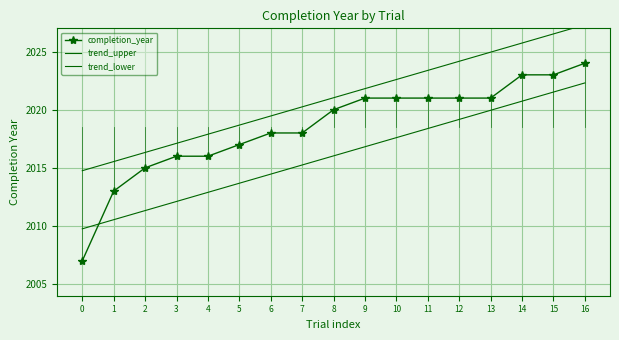

What is the approximate value of completion_year at 12?

2021.0